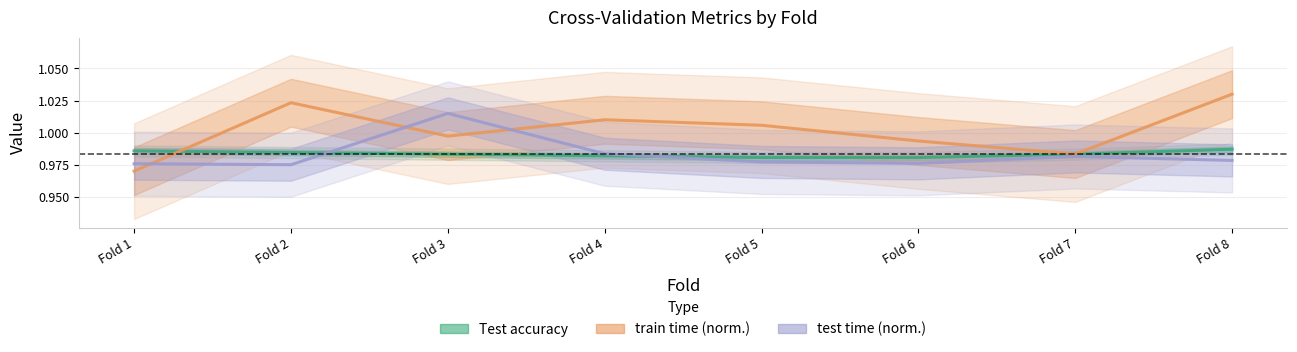

What is the difference between the maximum and minimum values in the train time (norm.) series?

0.1